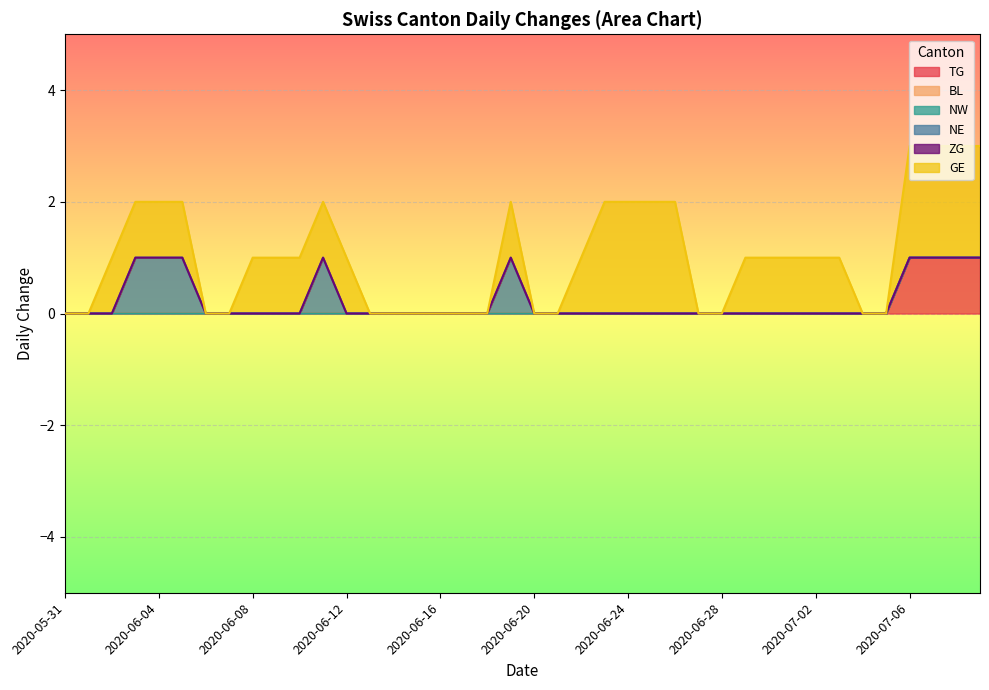

What is the difference between the highest and lowest values at 2020-06-10?

1